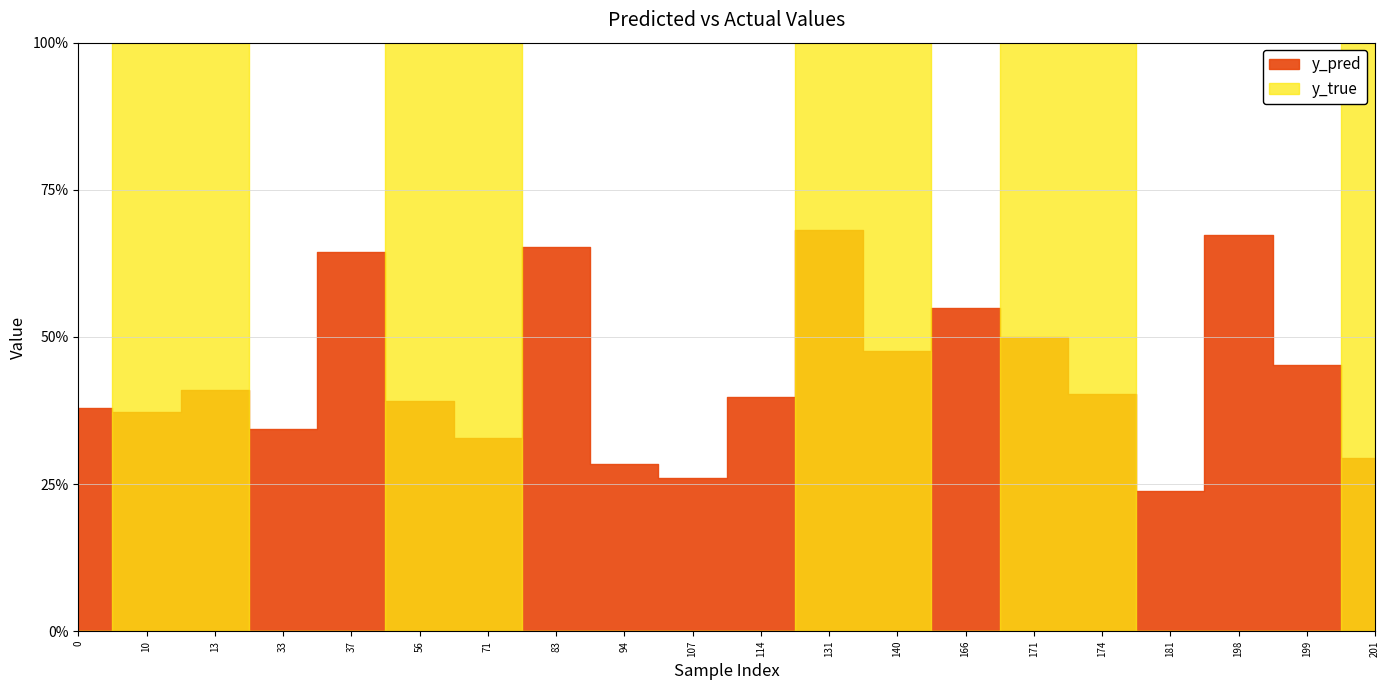

Which series has the largest total across all categories?

y_true